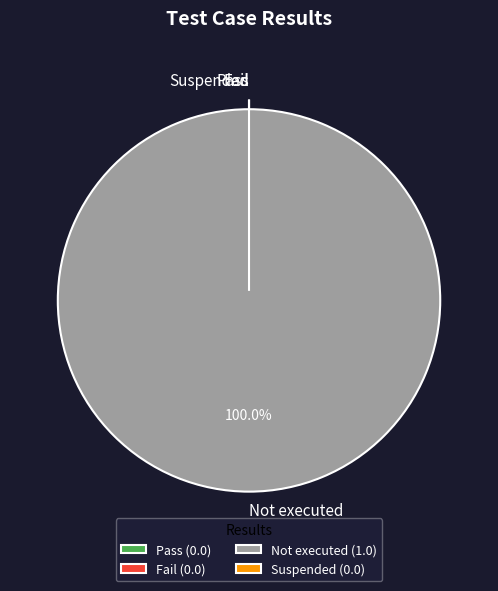

Which slice is the largest?

Not executed